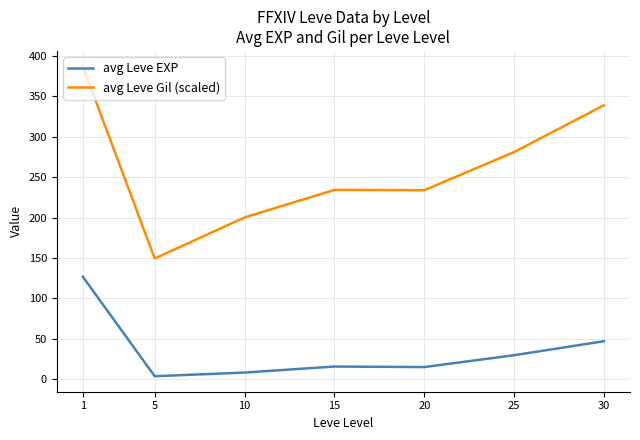

Rank the series by their average value, from highest to lowest.

avg Leve Gil (scaled), avg Leve EXP